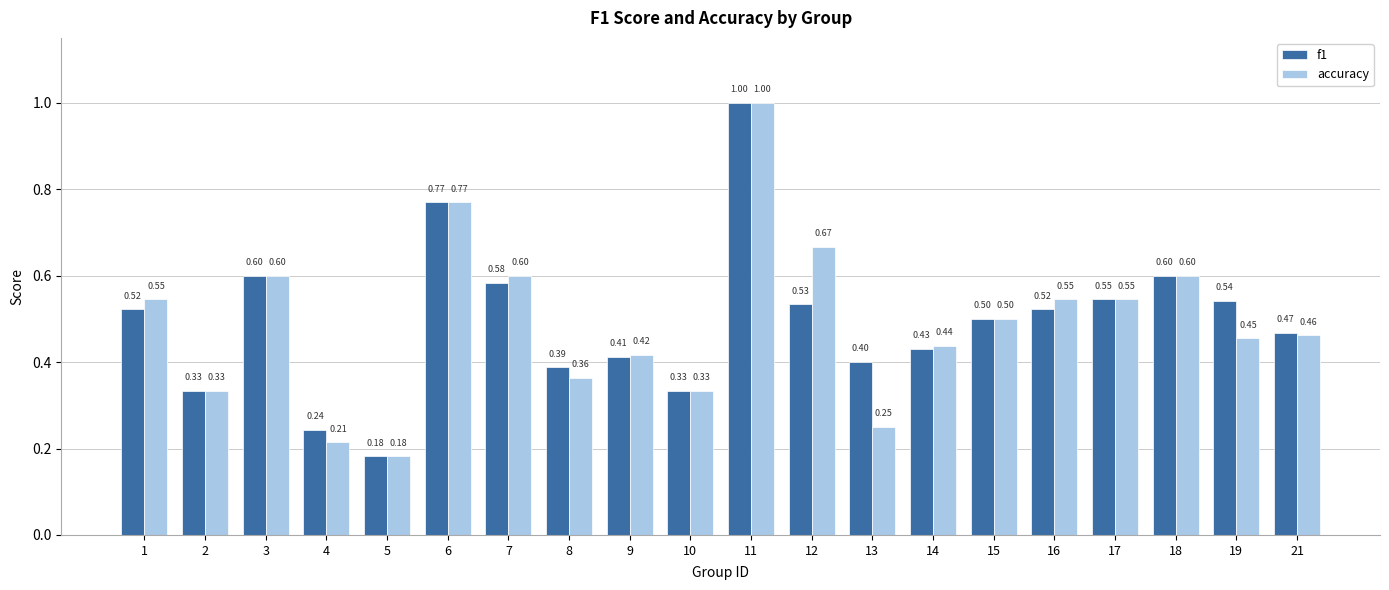

What is the sum of the f1 values at 18 and 12?

1.1